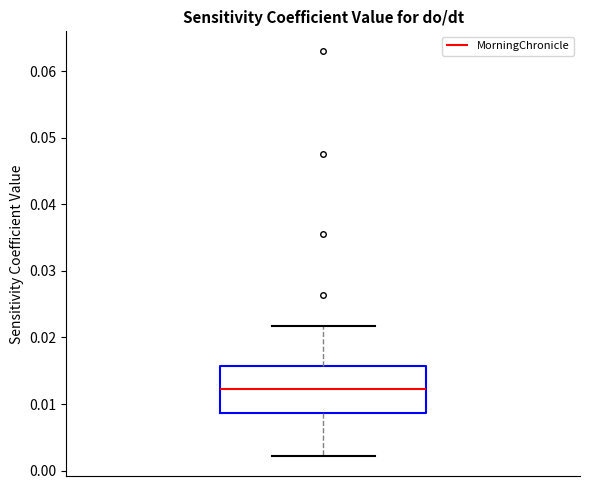

Transcribe this box plot: give where the median line is, the range the box spans, and where the two whiskers end, as read against the y-axis. The values are not printed on the chart, so give them approximately, as read against the axis.

median 0.012, box 0.009 to 0.016, whiskers 0.002 to 0.022